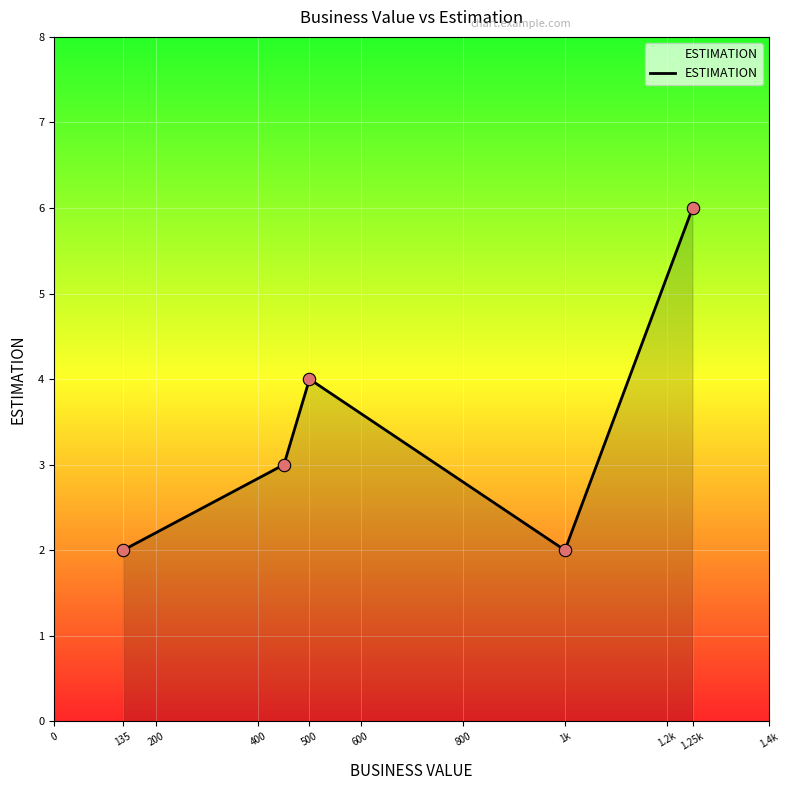

True or false: there are more than 1 points higher than both neighbors.

False